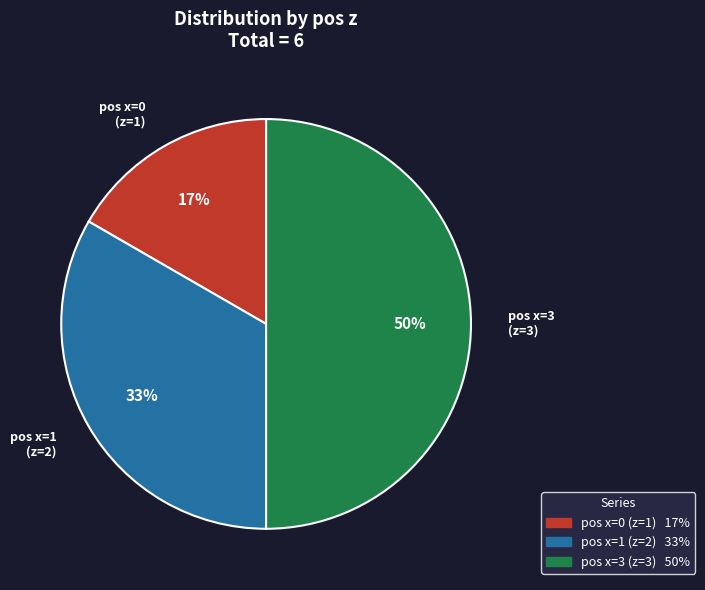

Rank the categories by value from highest to lowest.

pos x=3 (z=3), pos x=1 (z=2), pos x=0 (z=1)